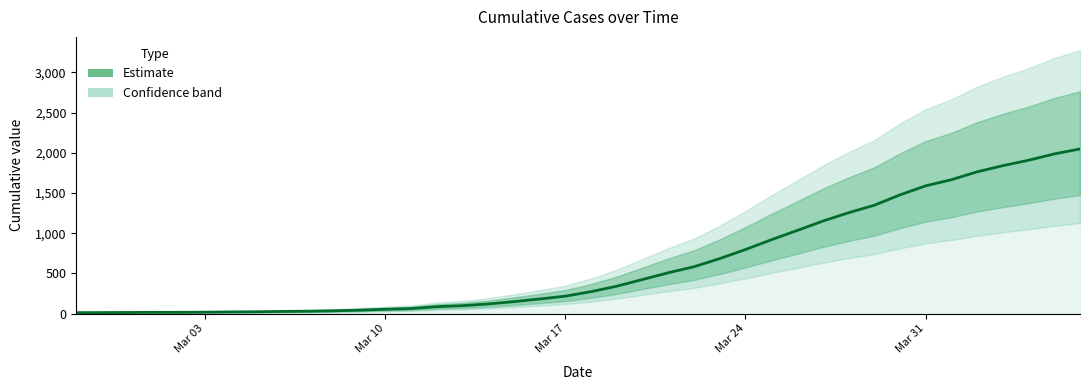

The chart shows a value of 616 at 31. True or false?

False